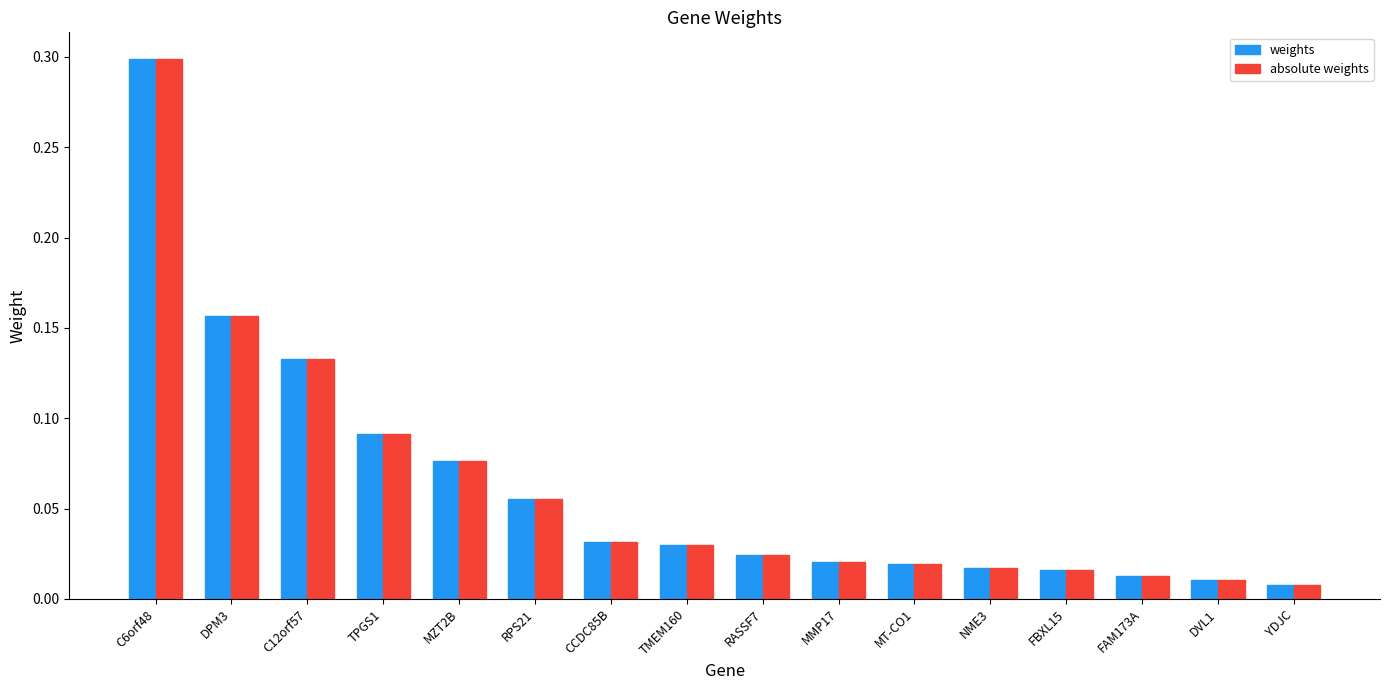

What is the sum of the absolute weights values at MT-CO1 and C6orf48?

0.3